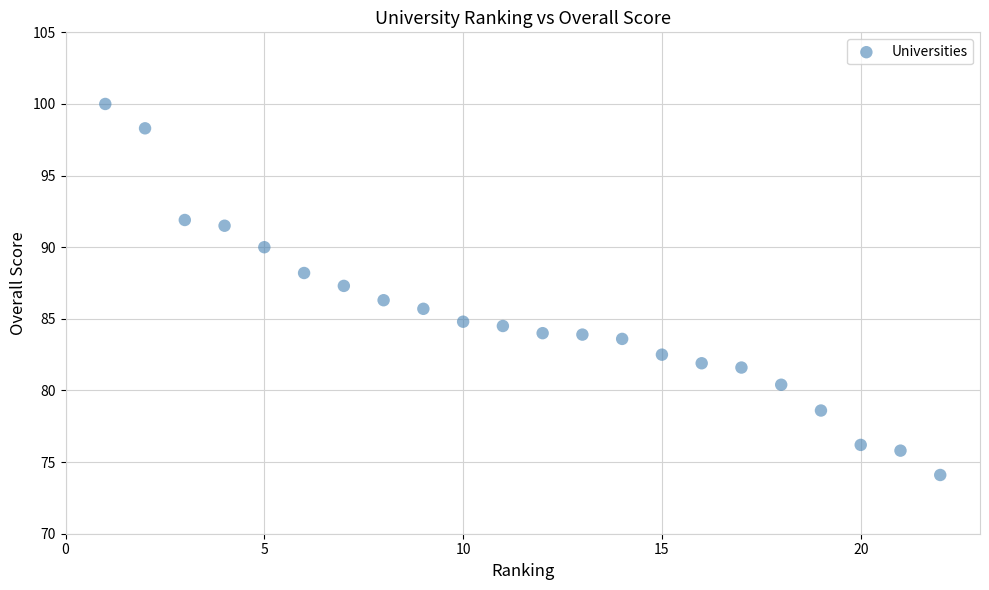

What is the range of Y values (max minus min)?

25.9